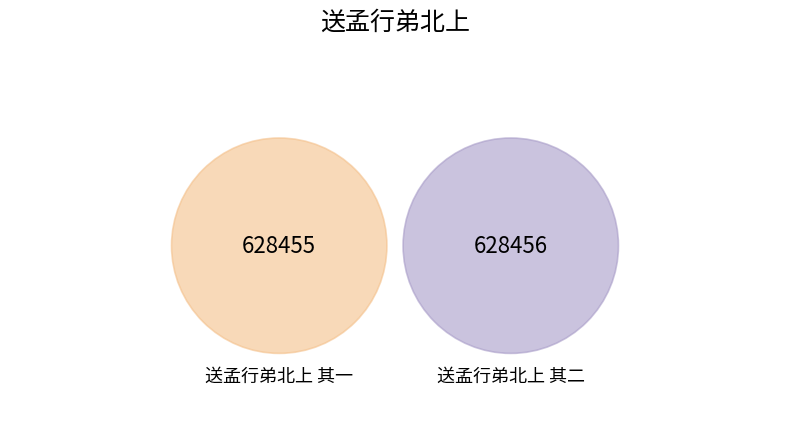

What is the largest slice in the pie chart?

送孟行弟北上 其二